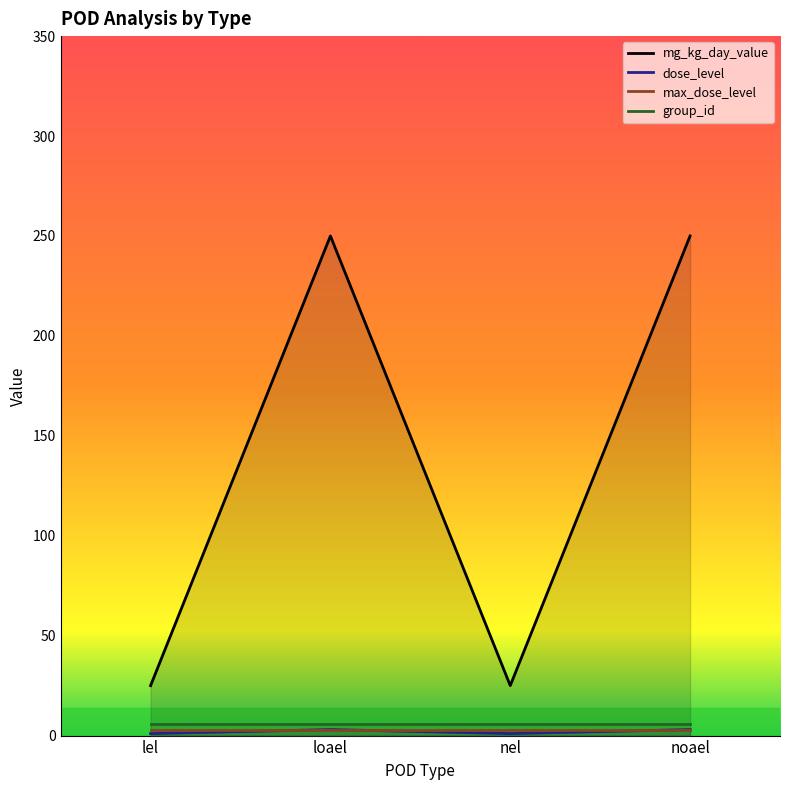

Reading left to right, list all the values displayed in this chart.

mg_kg_day_value: 25	250	25	250
dose_level: 1	3	1	3
max_dose_level: 3	3	3	3
group_id: 6	6	6	6